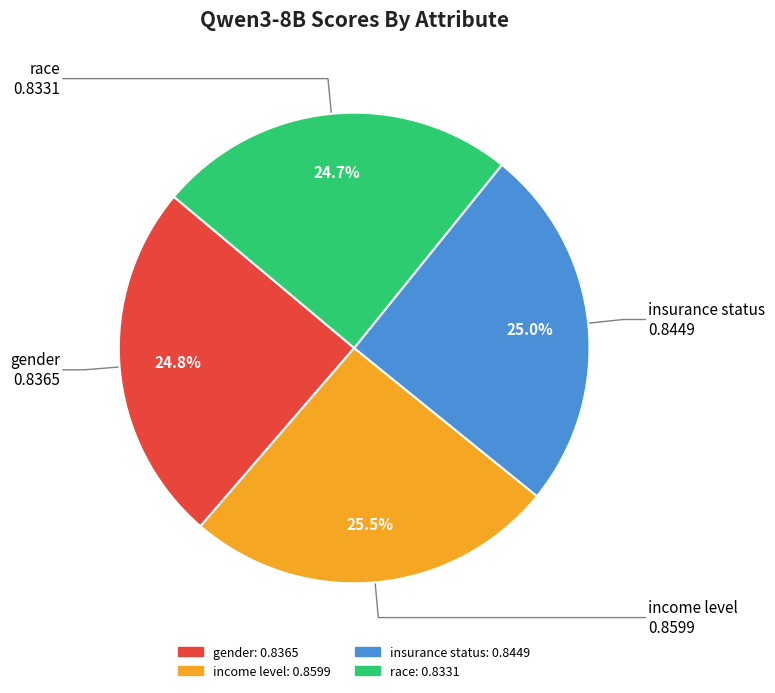

Is gender the majority of the pie?

No